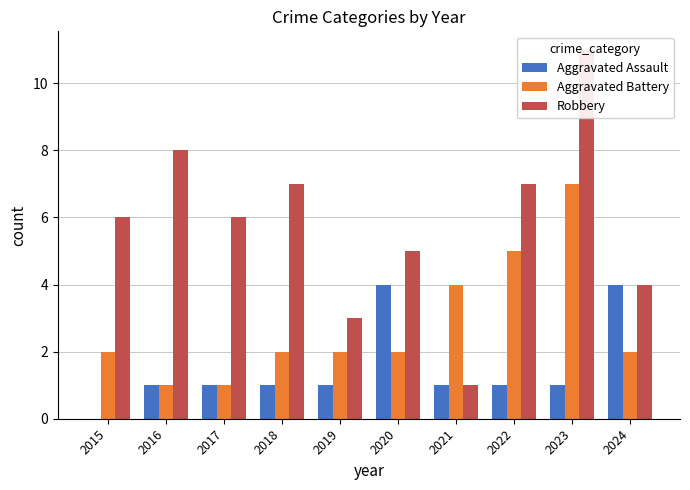

Reading right to left, list all the values displayed in this chart.

Aggravated Assault: 4	1	1	1	4	1	1	1	1	0
Aggravated Battery: 2	7	5	4	2	2	2	1	1	2
Robbery: 4	11	7	1	5	3	7	6	8	6